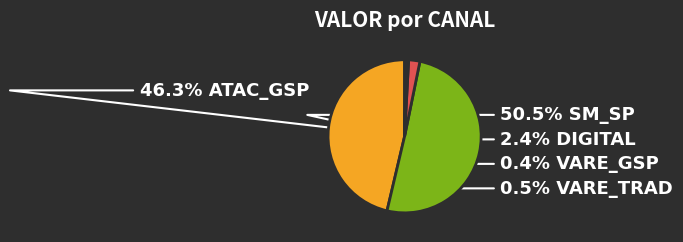

Does any single category account for the majority?

Yes